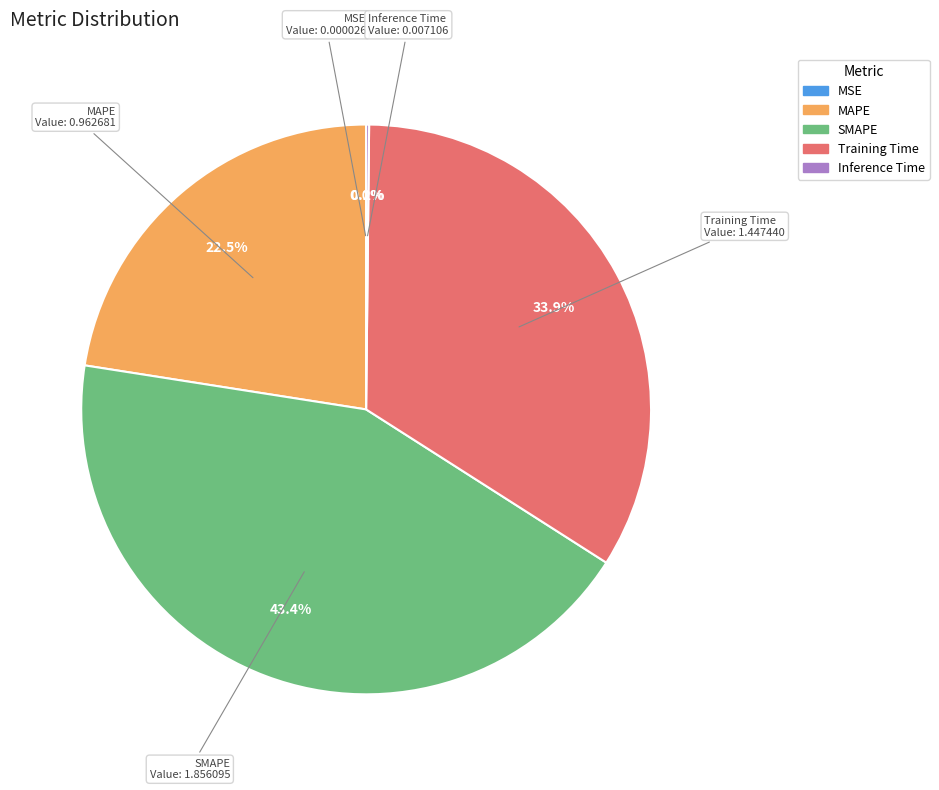

Which category has the biggest portion of the pie?

SMAPE